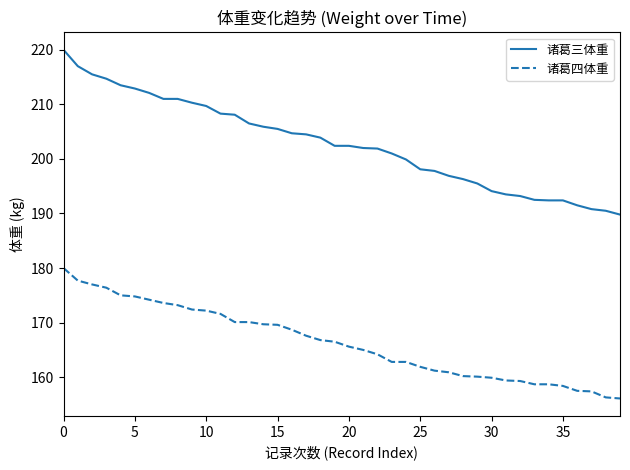

Which series has the largest range (max minus min)?

诸葛三体重